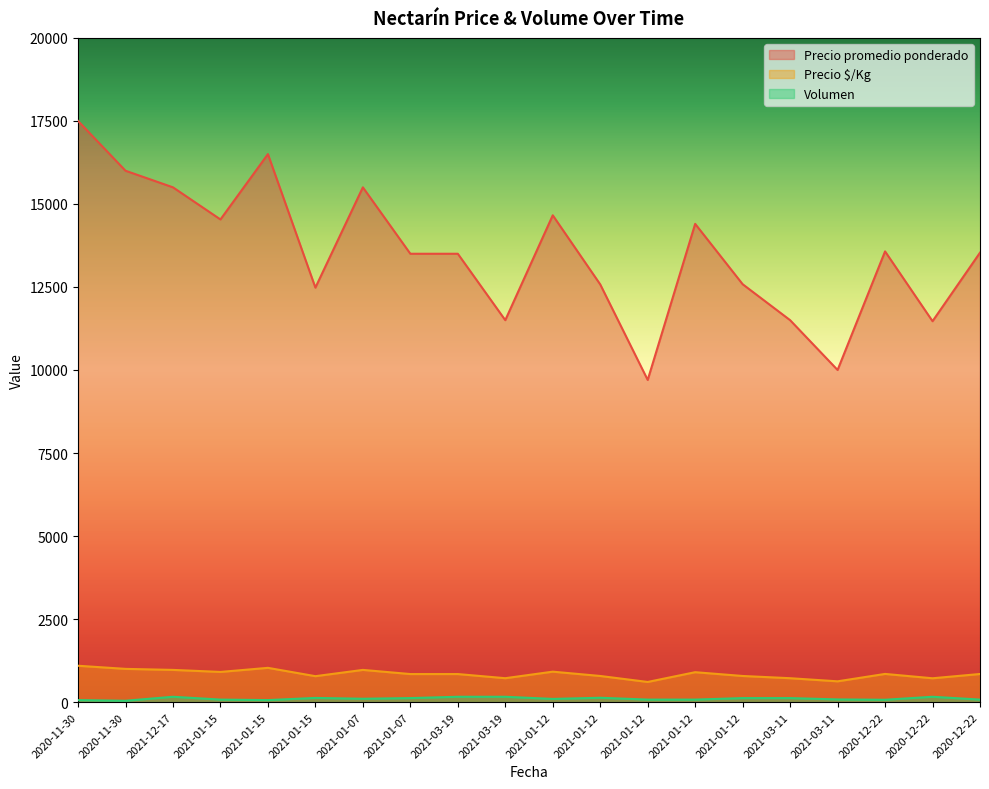

At which label does Volumen first exceed 100?

2021-12-17